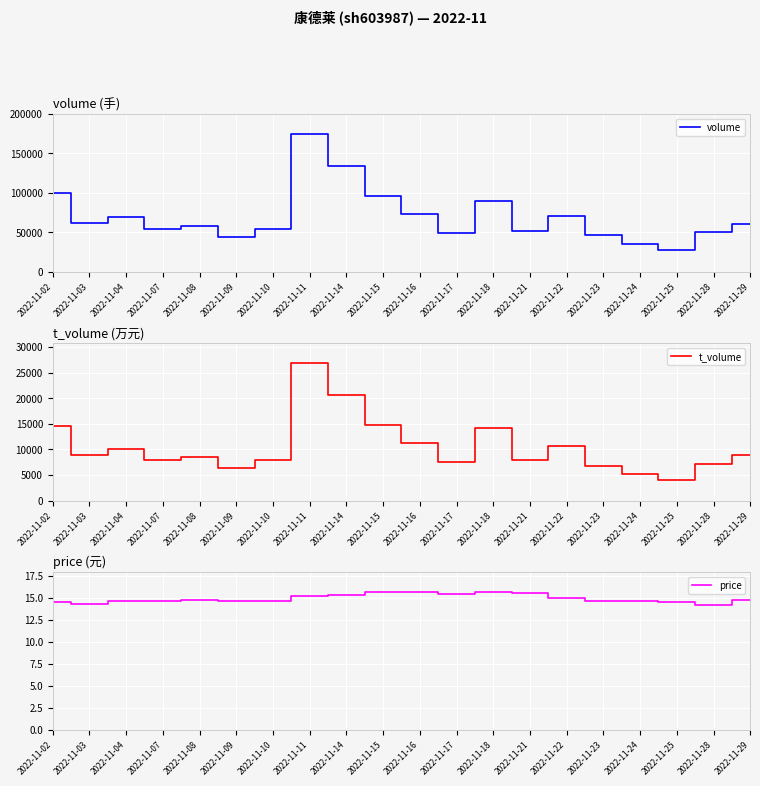

At which label does volume reach its peak?

2022-11-11